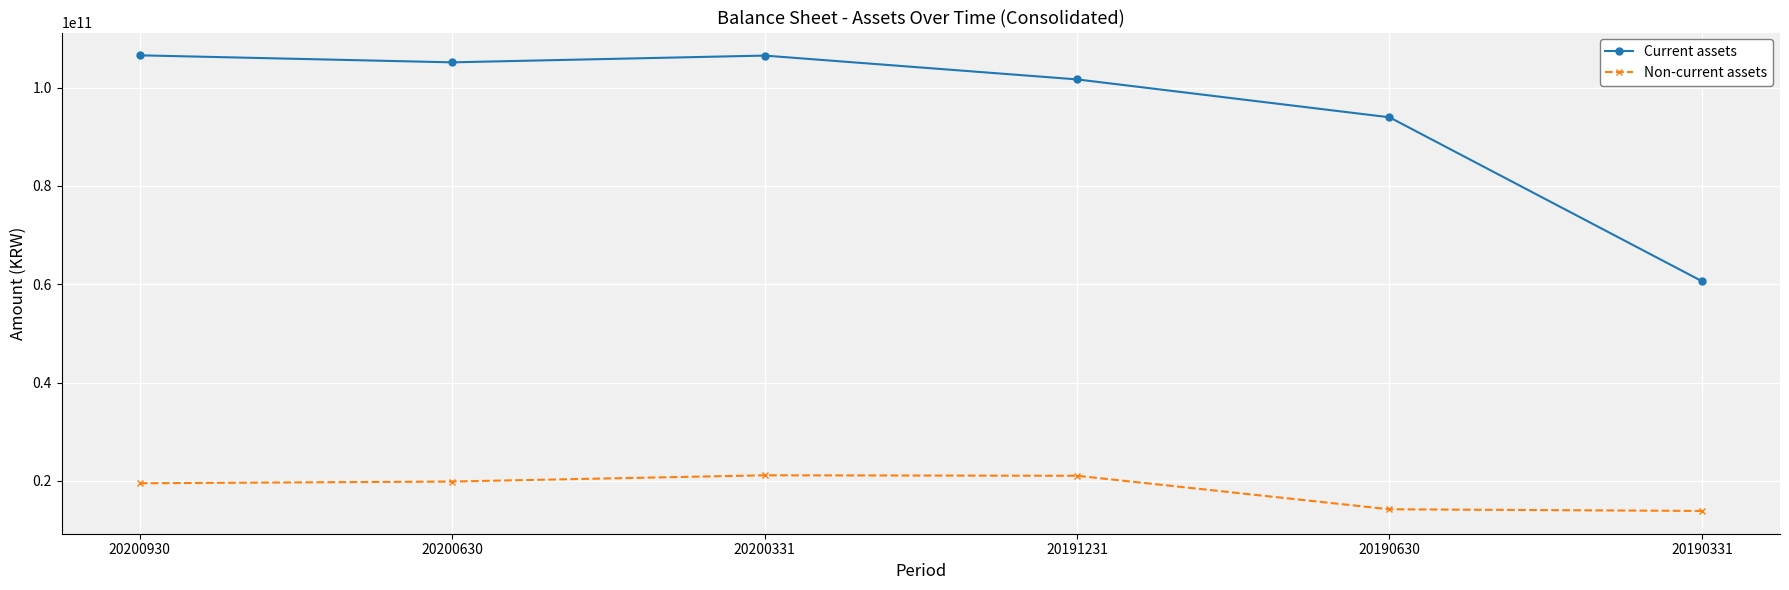

At which category does Current assets reach its first local peak?

20200331